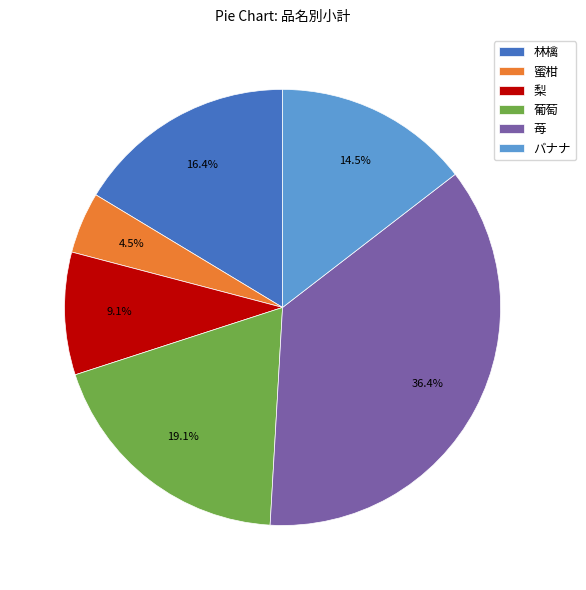

To the nearest percent, what is the difference between the 林檎 and 梨 slice percentages?

7%